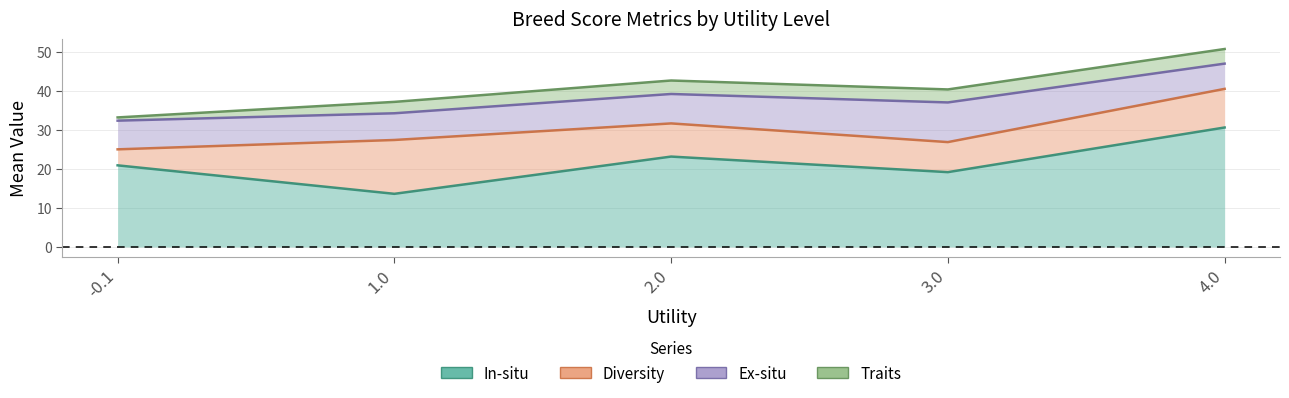

Rank the series at 10 from lowest to highest value.

Traits, Diversity, Ex-situ, In-situ